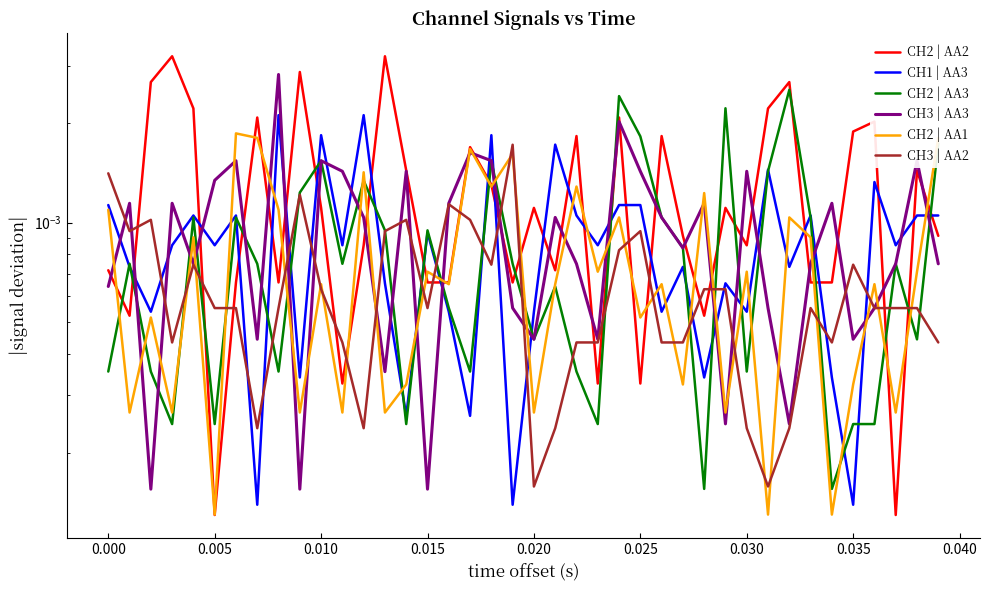

How many interior local peaks does the CH2 | AA1 series have?

15